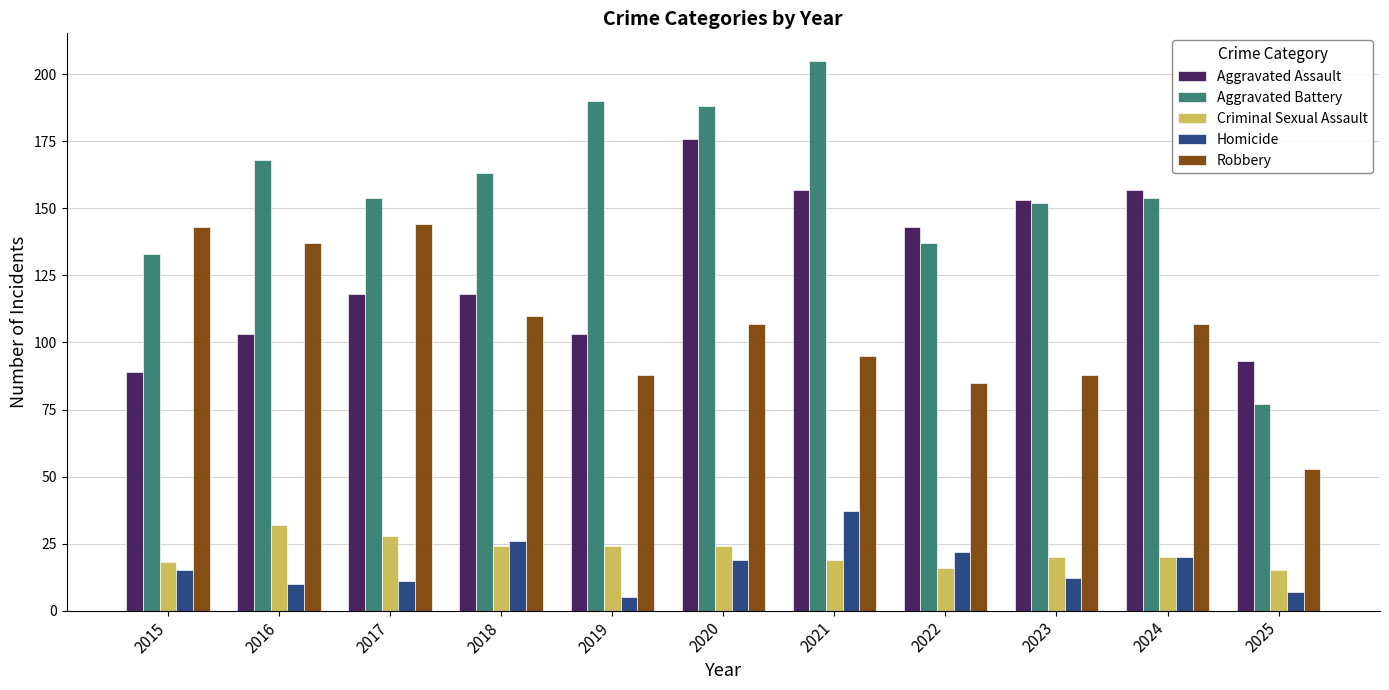

Reading left to right, extract all data points from this chart.

Aggravated Assault: 89	103	118	118	103	176	157	143	153	157	93
Aggravated Battery: 133	168	154	163	190	188	205	137	152	154	77
Criminal Sexual Assault: 18	32	28	24	24	24	19	16	20	20	15
Homicide: 15	10	11	26	5	19	37	22	12	20	7
Robbery: 143	137	144	110	88	107	95	85	88	107	53